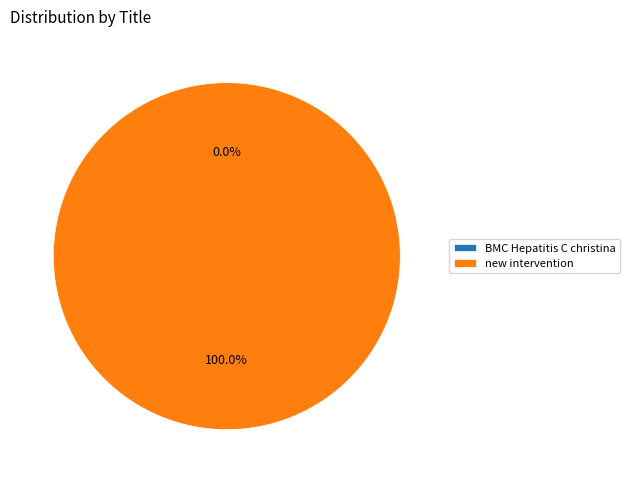

What is the change in value from BMC Hepatitis C christina to new intervention?

+1